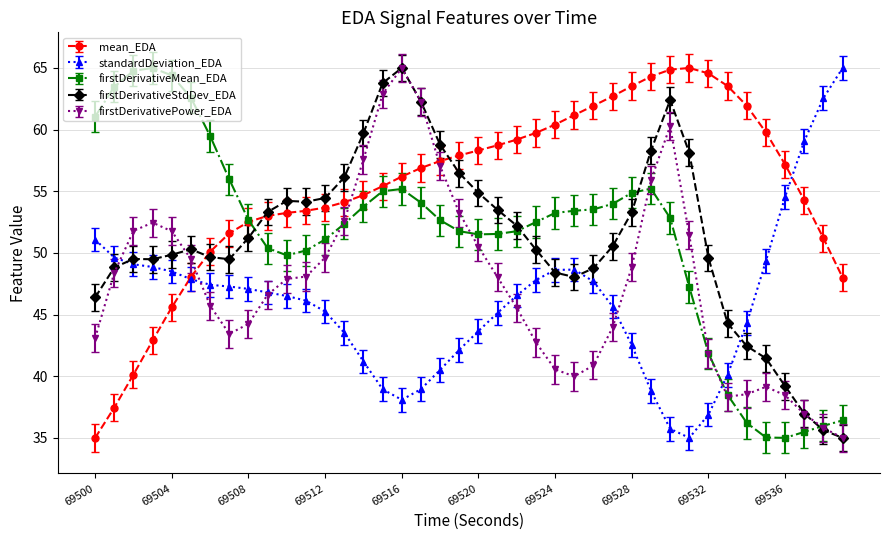

Which series has the largest total across all categories?

mean_EDA